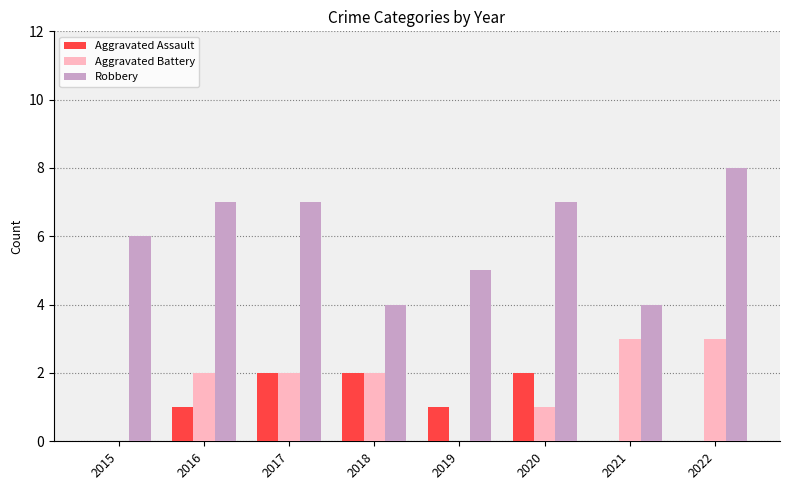

How many groups of bars are there?

8